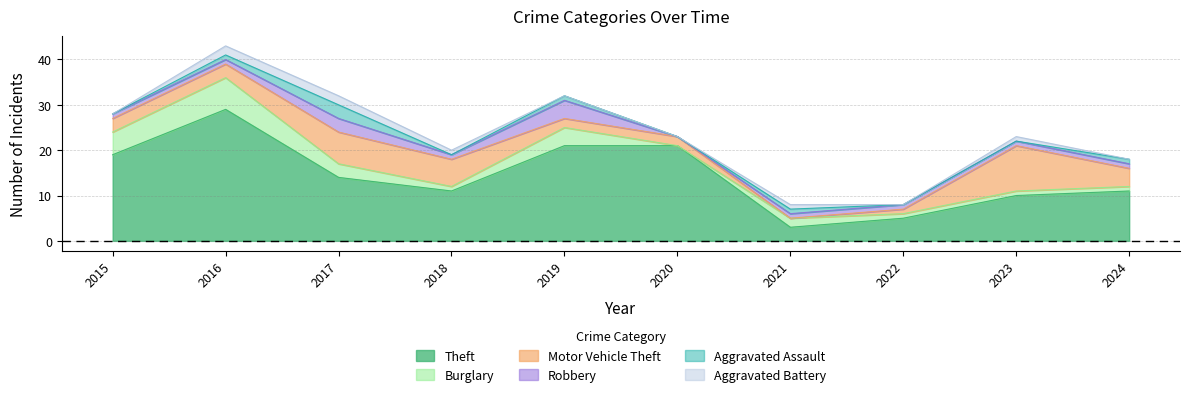

Is the value of Aggravated Battery at 2017 greater than the value of Burglary at 2024?

Yes